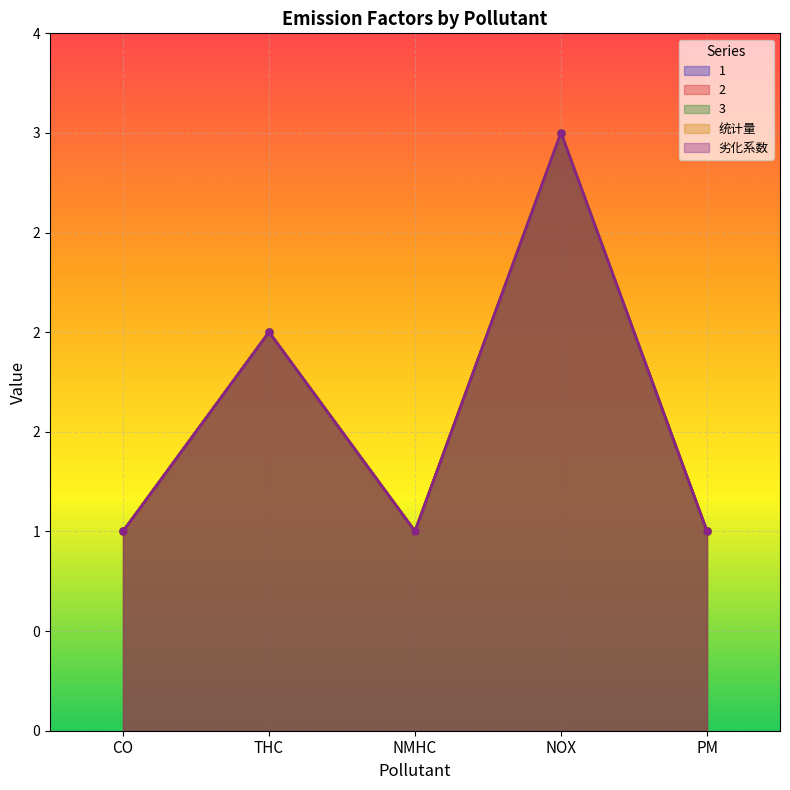

Which series has the largest total across all categories?

1